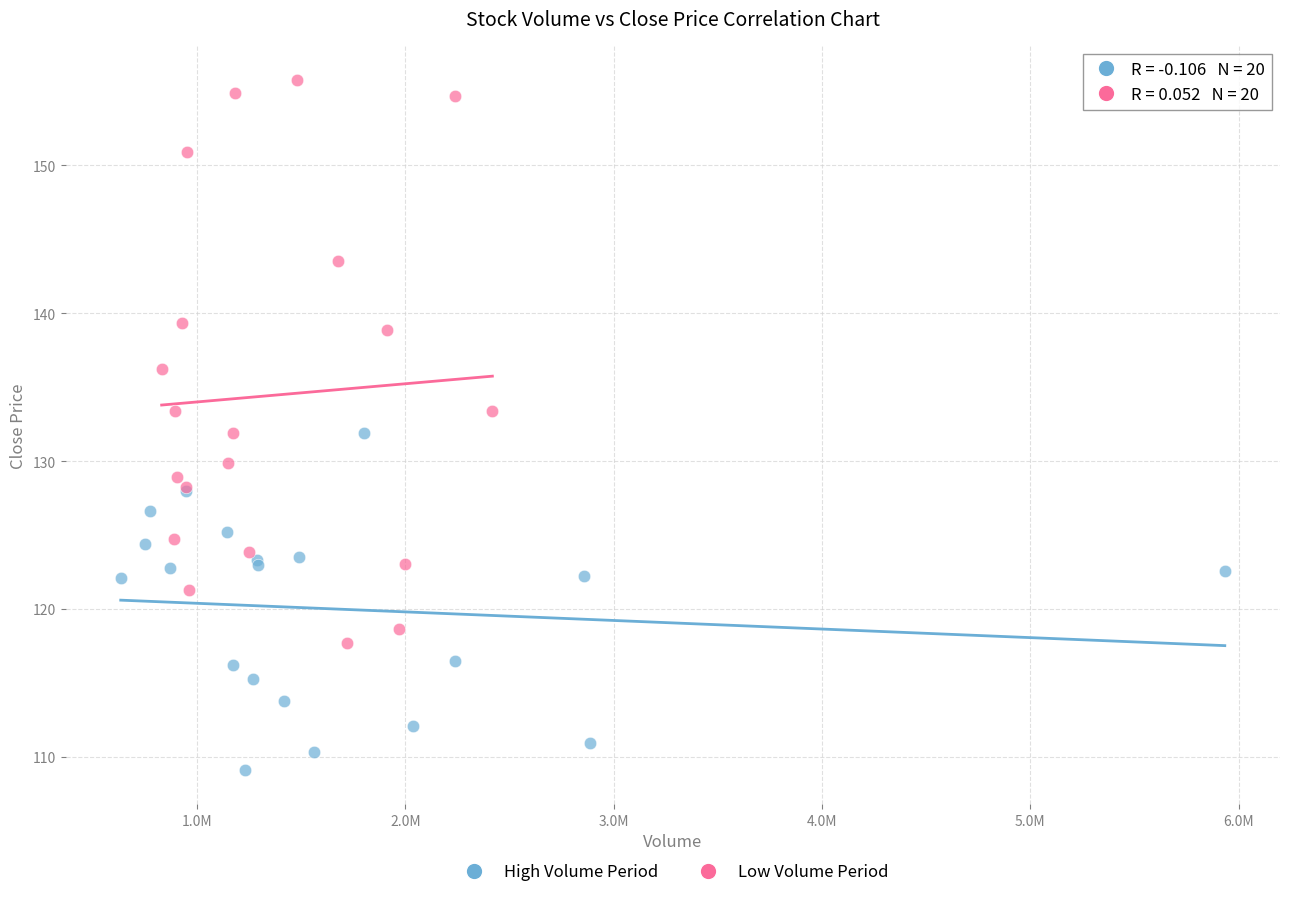

Which series has the largest Y range (max minus min)?

Low Volume Period